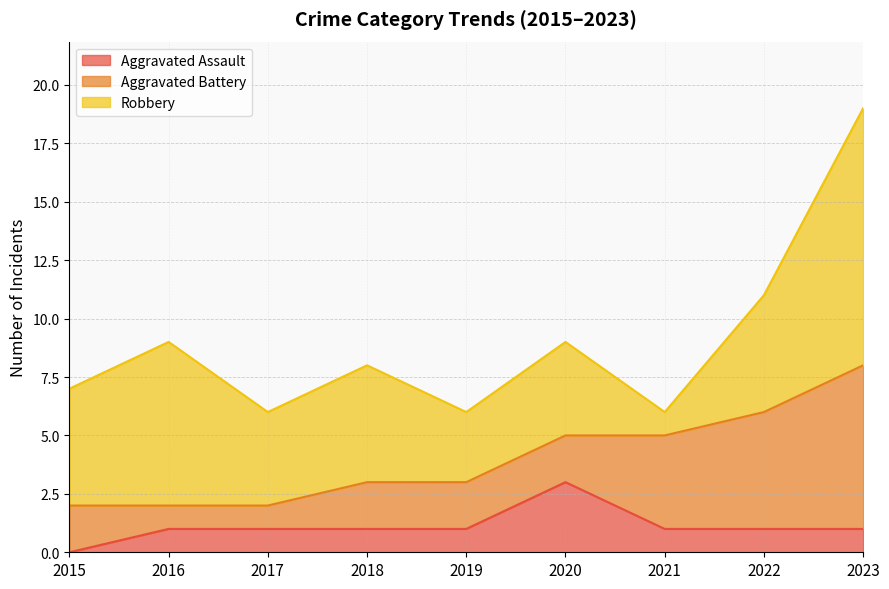

True or false: Robbery and Aggravated Assault intersect in this chart.

False